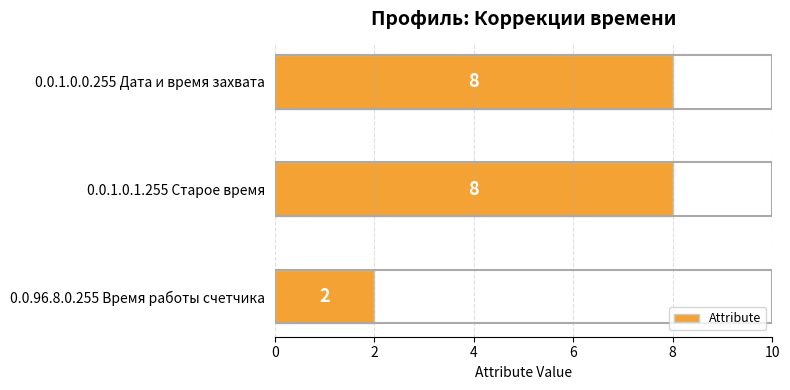

How many distinct data groups are displayed?

1